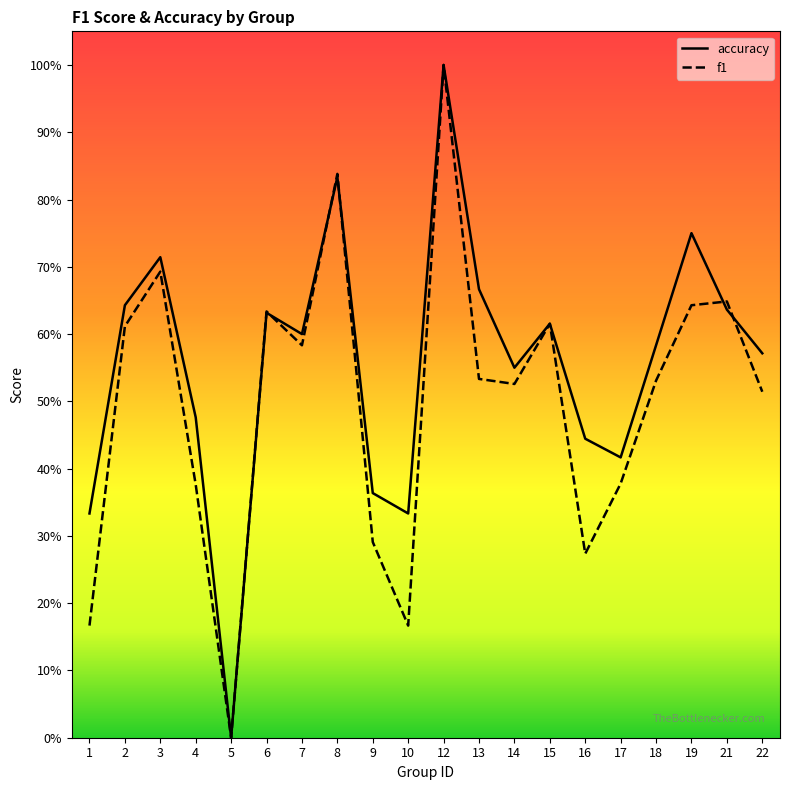

How many f1 values are between 0 and 1?

20